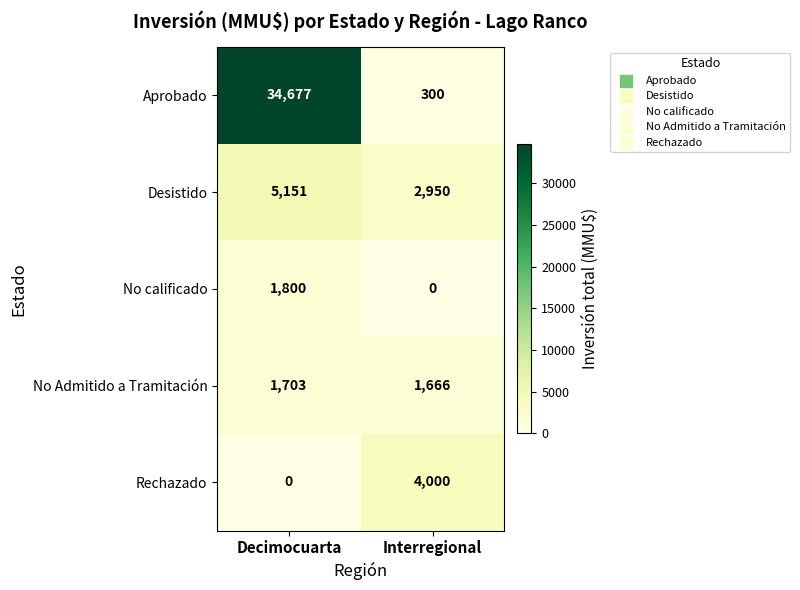

Rank the series by their maximum value, from highest to lowest.

Aprobado, Desistido, Rechazado, No calificado, No Admitido a Tramitación